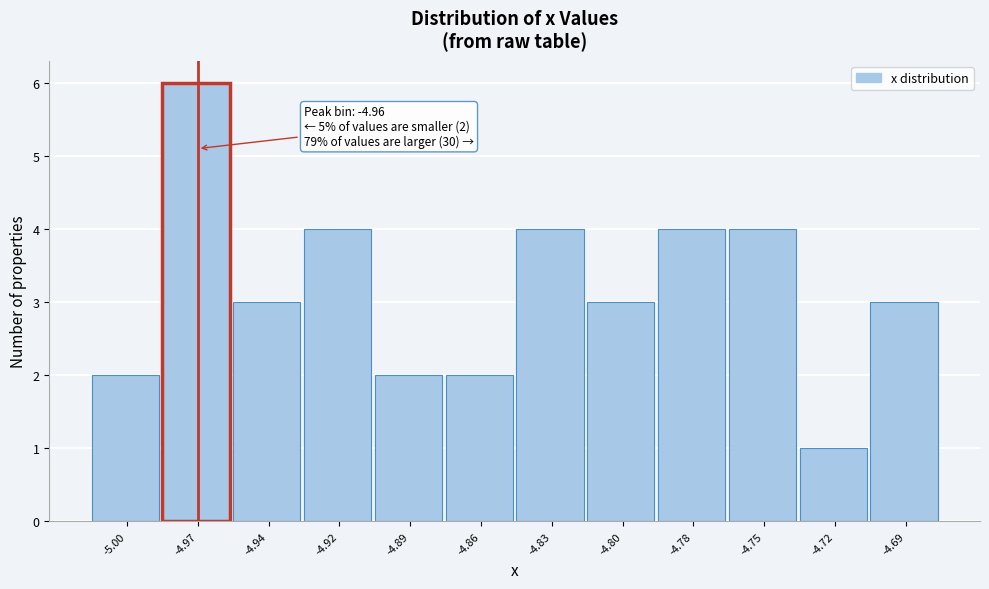

Reading left to right, list all the values displayed in this chart.

-5.00=2	-4.97=6	-4.94=3	-4.92=4	-4.89=2	-4.86=2	-4.83=4	-4.80=3	-4.78=4	-4.75=4	-4.72=1	-4.69=3